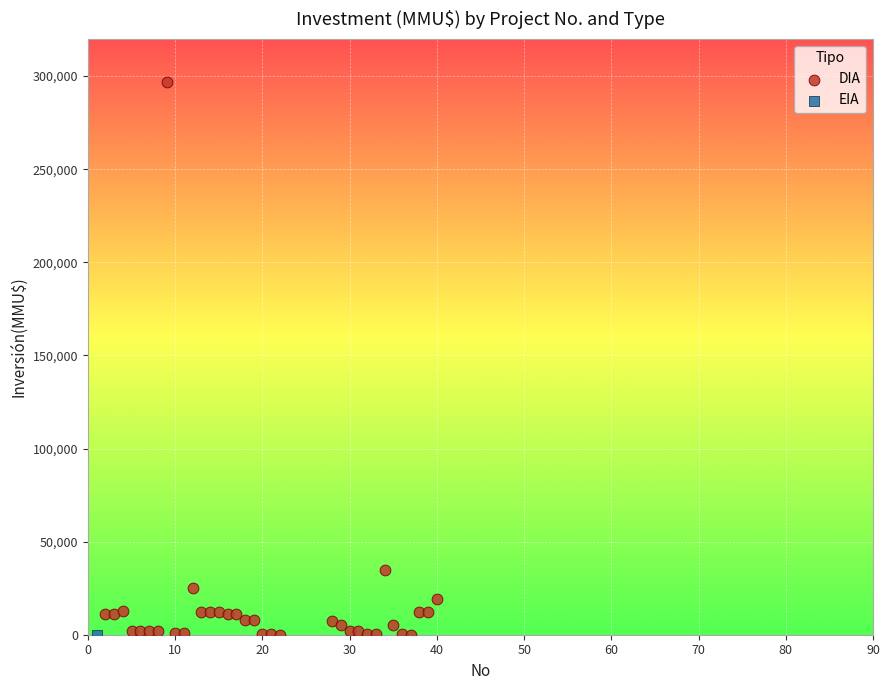

What are all the series names shown in the legend?

DIA, EIA